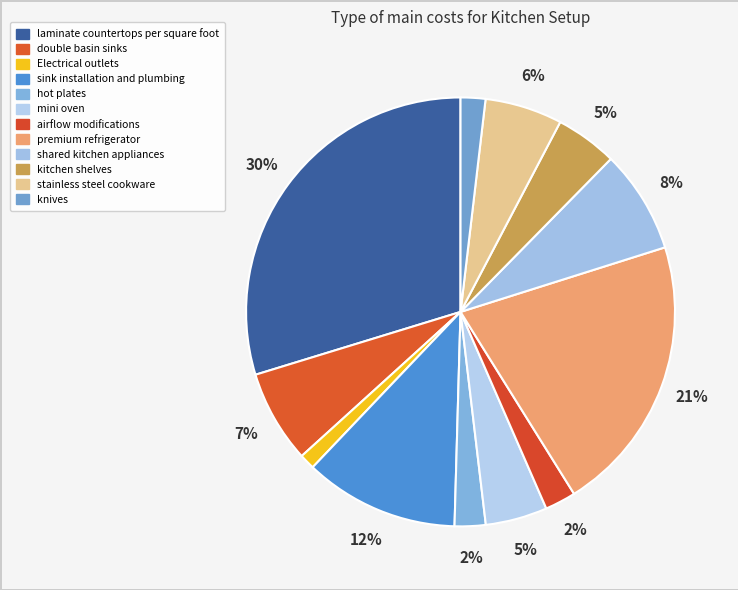

How many segments does this pie chart have?

12